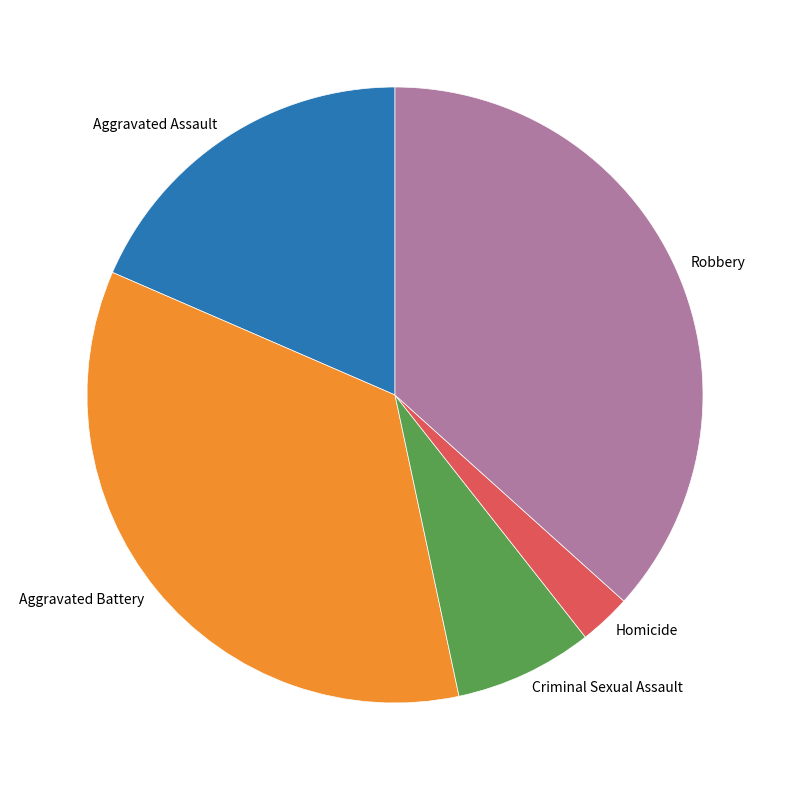

How many segments does this pie chart have?

5